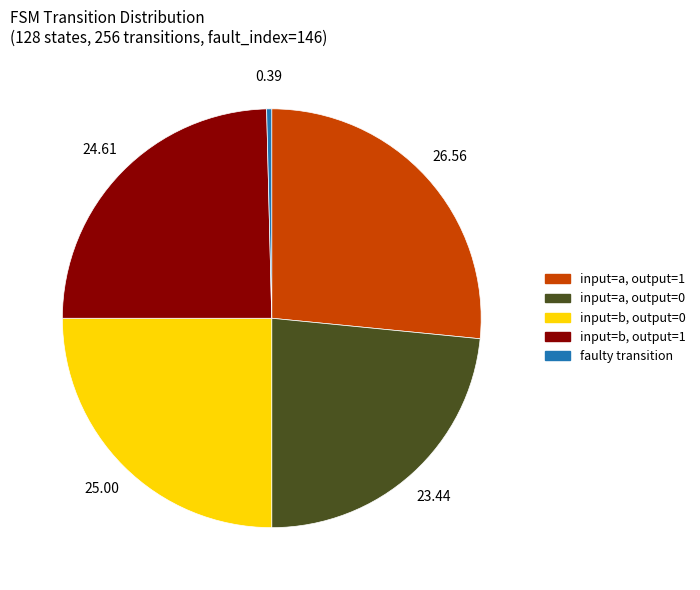

Between faulty transition and input=b, output=1, which is larger?

input=b, output=1